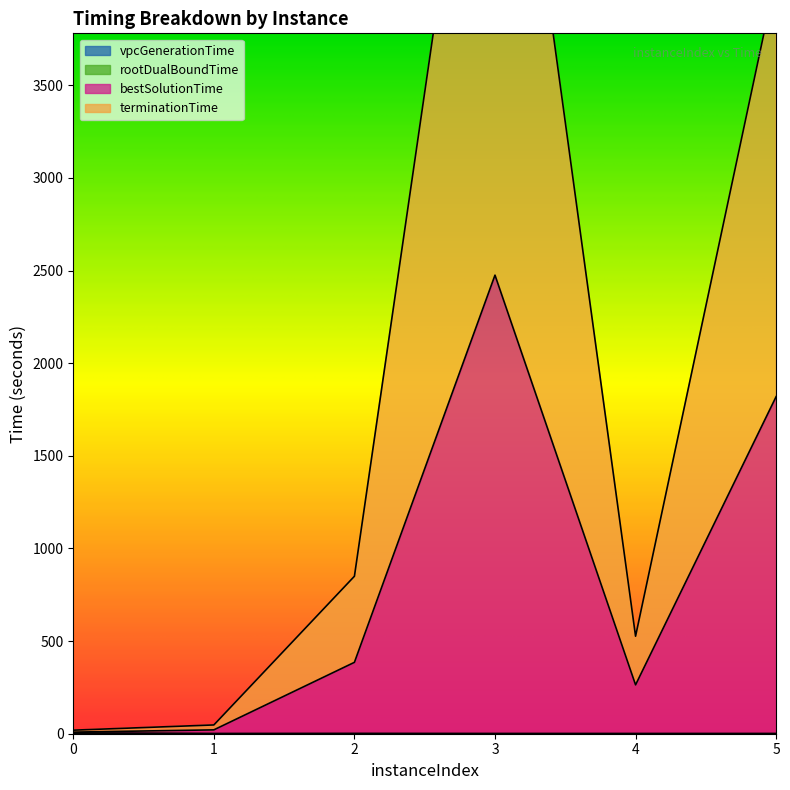

The value of vpcGenerationTime at 0 is 3.3. True or false?

False